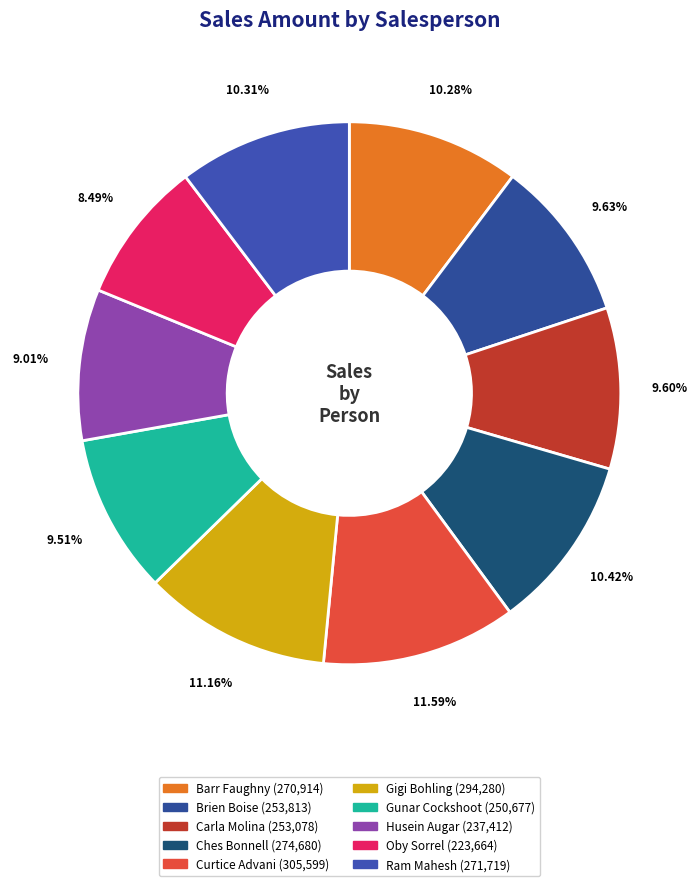

The Brien Boise slice represents 16% of the pie. True or false?

False